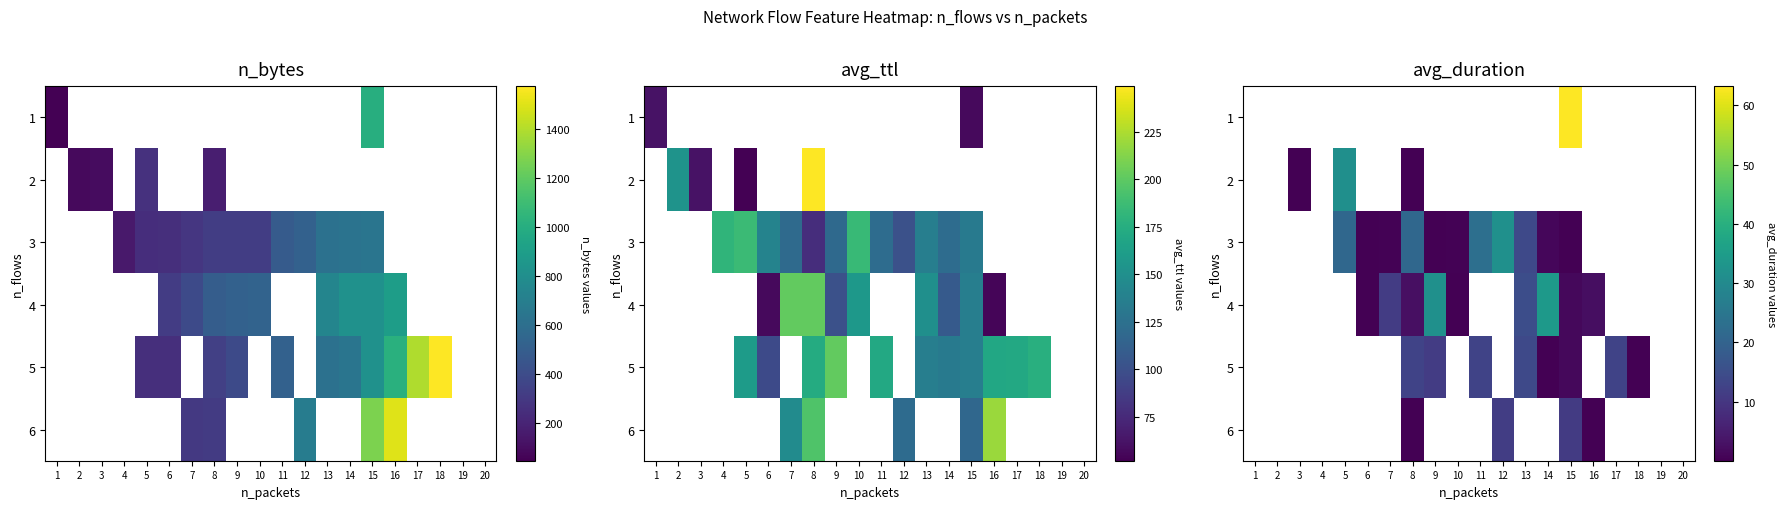

Which category has the highest value in the 4 series?

14